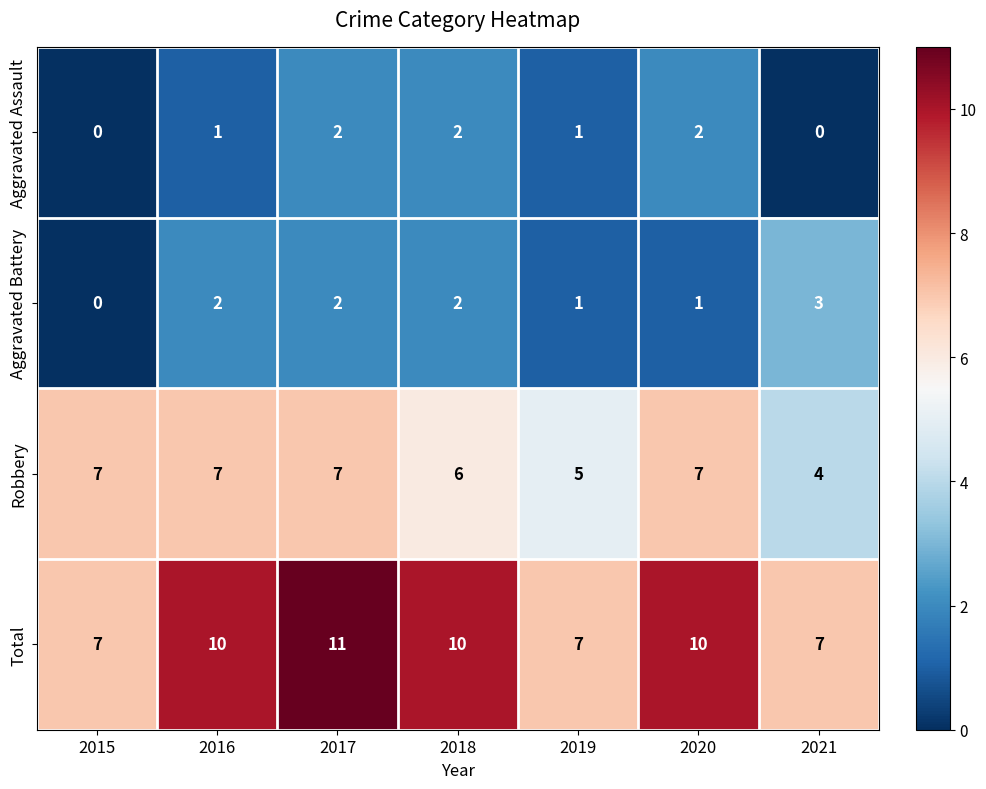

Reading right to left, extract all data points from this chart.

Aggravated Assault: 2021=0	2020=2	2019=1	2018=2	2017=2	2016=1	2015=0
Aggravated Battery: 2021=3	2020=1	2019=1	2018=2	2017=2	2016=2	2015=0
Robbery: 2021=4	2020=7	2019=5	2018=6	2017=7	2016=7	2015=7
Total: 2021=7	2020=10	2019=7	2018=10	2017=11	2016=10	2015=7